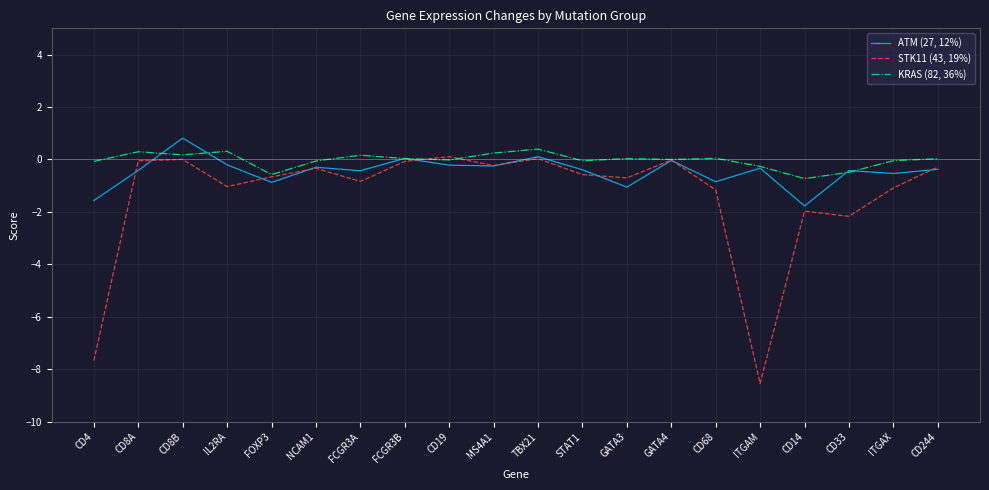

True or false: STK11 (43, 19%) has a value of -1.0 at IL2RA.

True